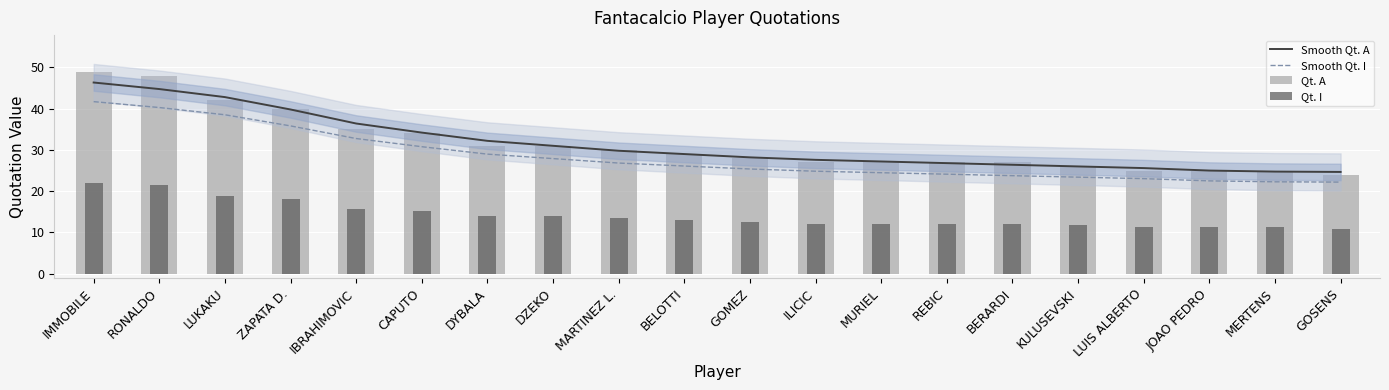

What are all the series names shown in the legend?

Smooth Qt. A, Smooth Qt. I, Qt. A, Qt. I